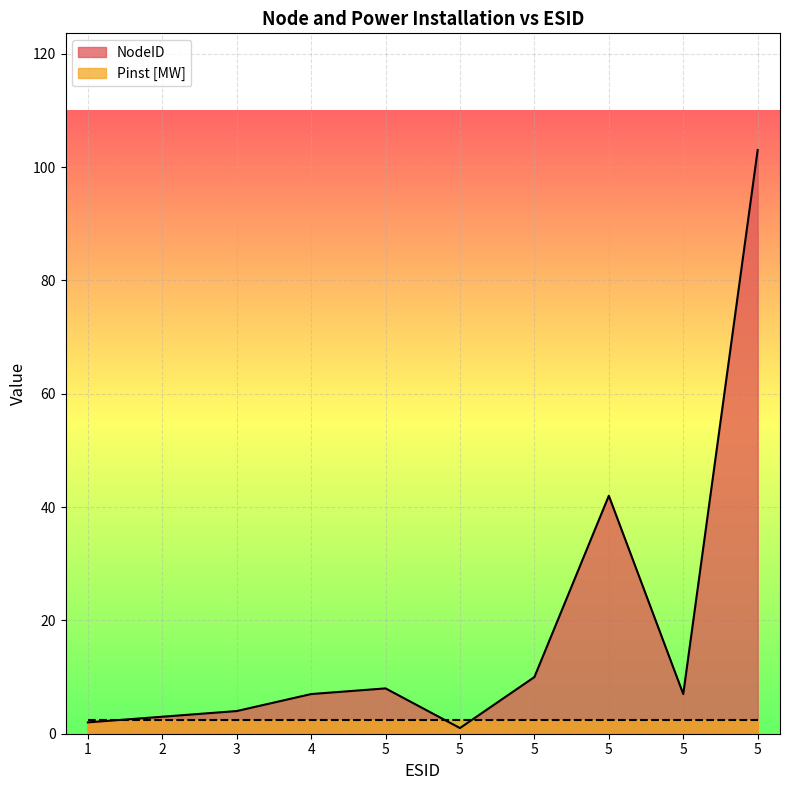

Where is the first local minimum?

5